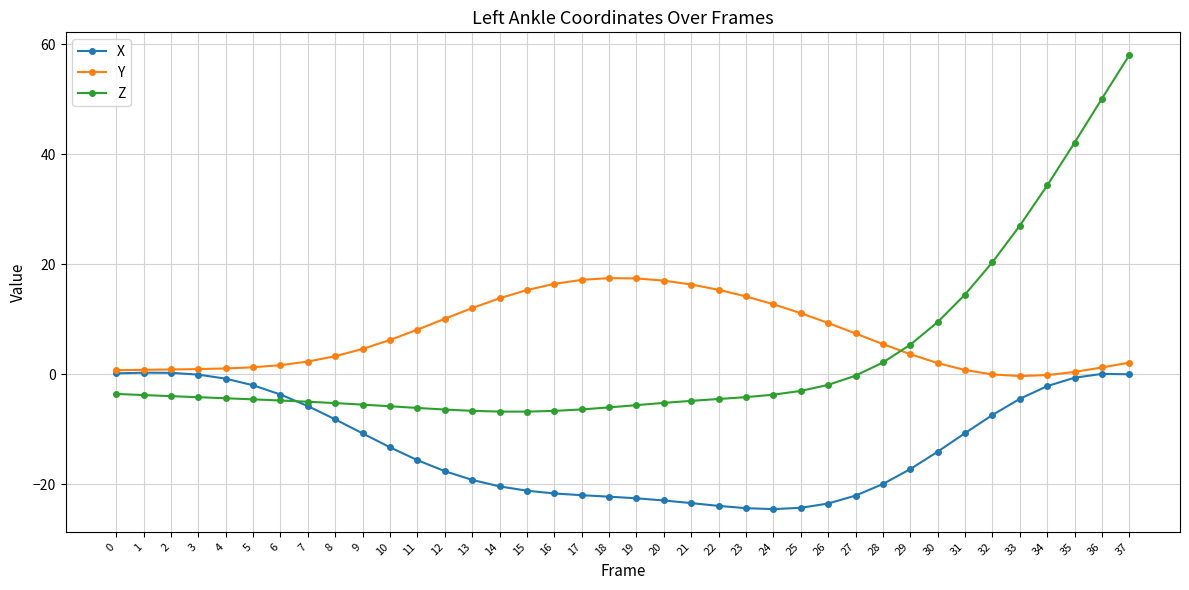

At which category is the sum across all series the highest?

37